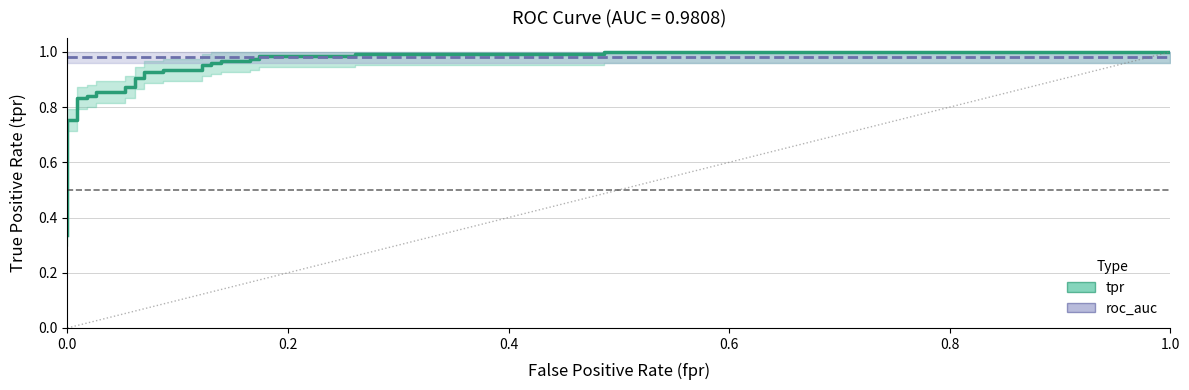

True or false: the data shows 1.6 at 24.

False